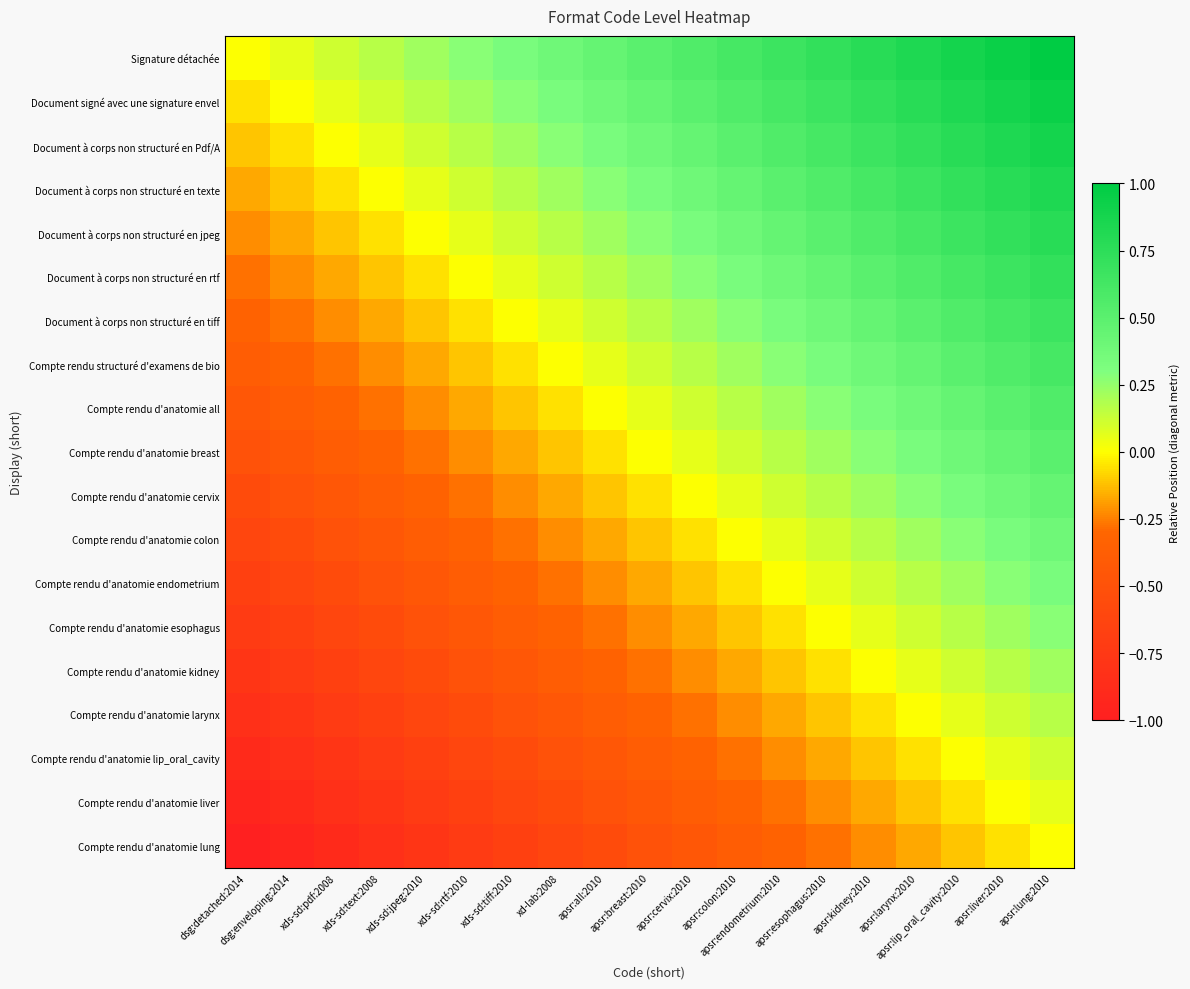

At apsr:kidney:2010, list the series in order from smallest to largest.

Compte rendu d'anatomie lung, Compte rendu d'anatomie liver, Compte rendu d'anatomie lip_oral_cavity, Compte rendu d'anatomie larynx, Compte rendu d'anatomie kidney, Compte rendu d'anatomie esophagus, Compte rendu d'anatomie endometrium, Compte rendu d'anatomie colon, Compte rendu d'anatomie cervix, Compte rendu d'anatomie breast, Compte rendu d'anatomie all, Compte rendu structuré d'examens de bio, Document à corps non structuré en tiff, Document à corps non structuré en rtf, Document à corps non structuré en jpeg, Document à corps non structuré en texte, Document à corps non structuré en Pdf/A, Document signé avec une signature envel, Signature détachée